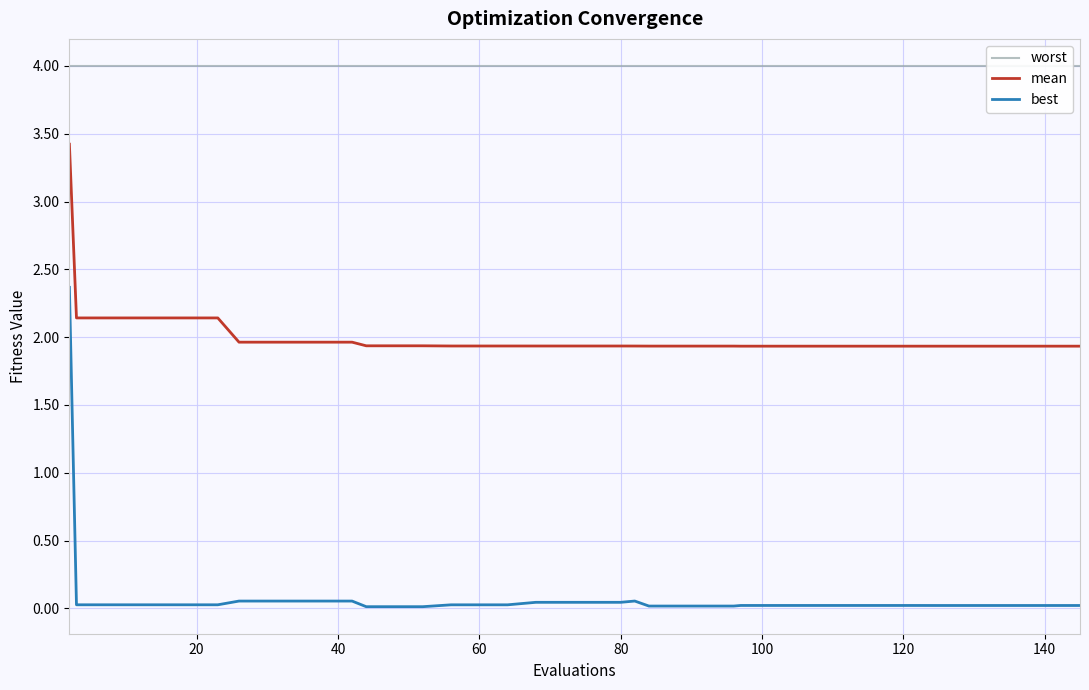

True or false: worst and best cross at least once.

False